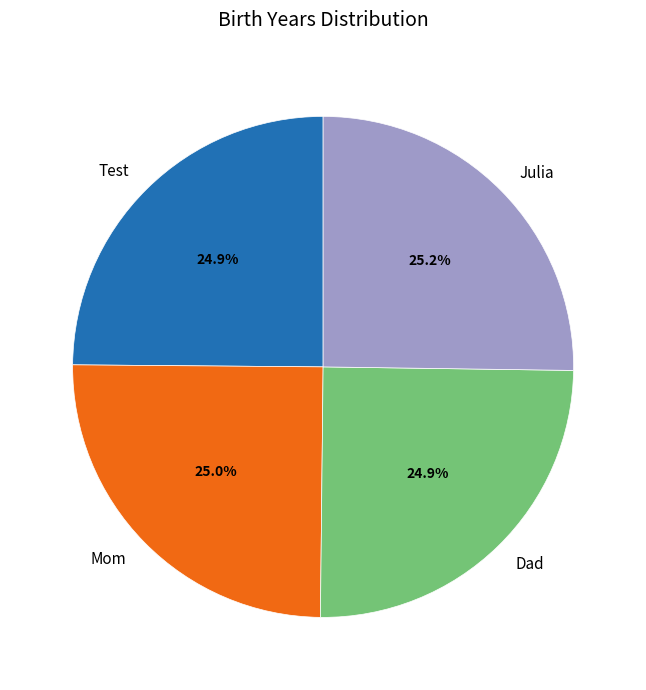

Is it true that Mom is 17% of the pie?

False